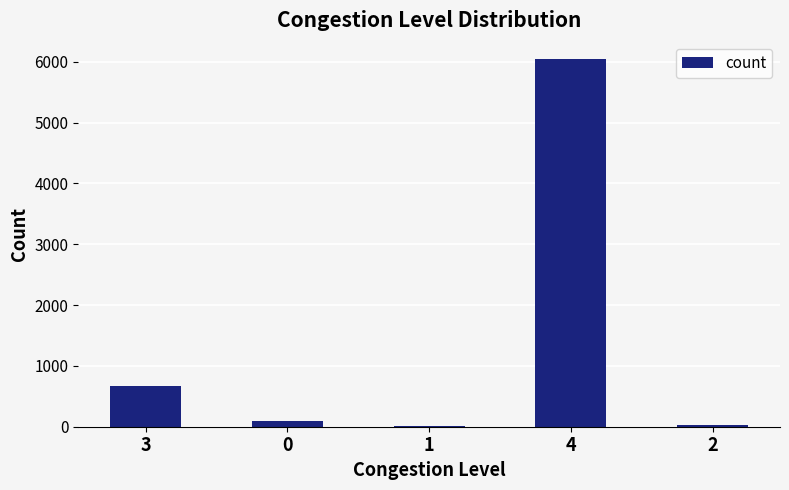

What is the maximum value shown in the chart?

6043